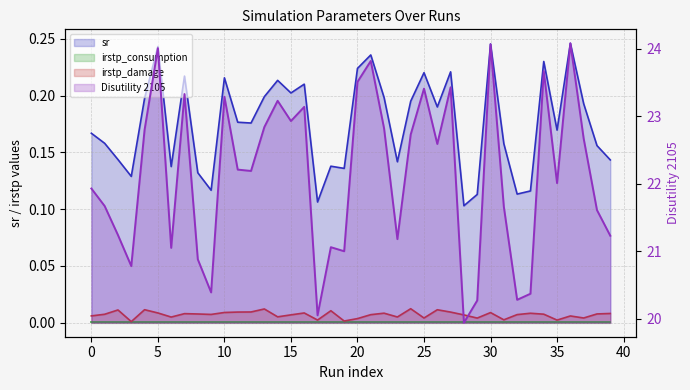

True or false: irstp_damage and sr intersect in this chart.

False